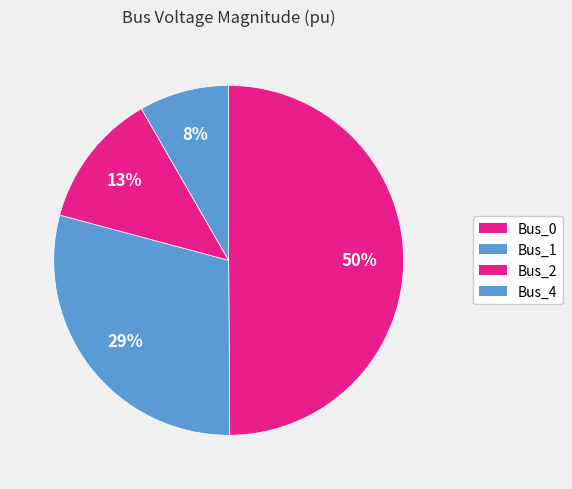

Is there a majority slice in this chart?

No